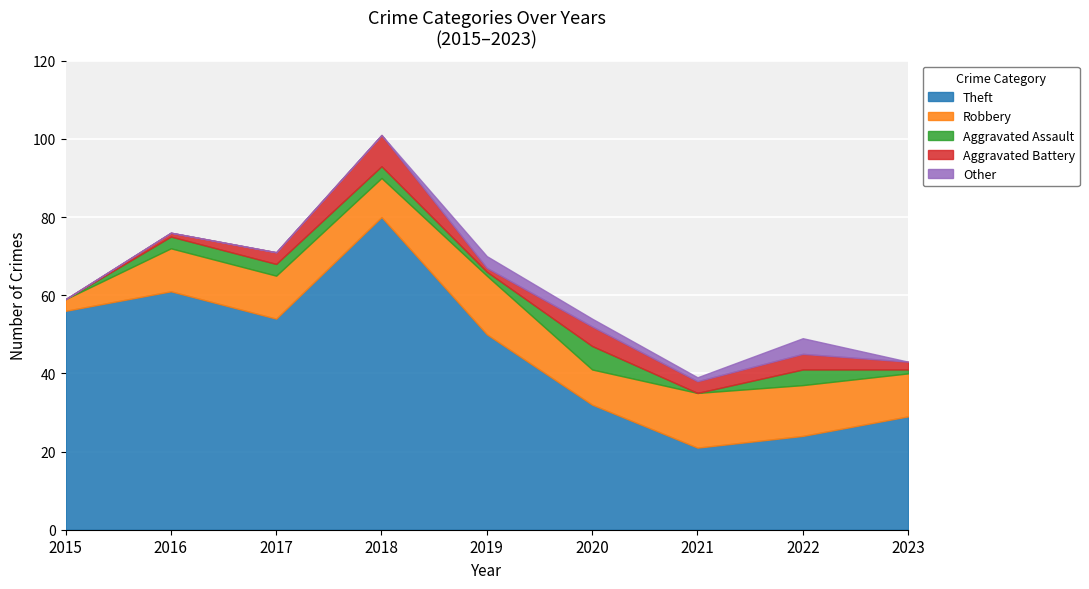

Which series has the largest total across all categories?

Theft